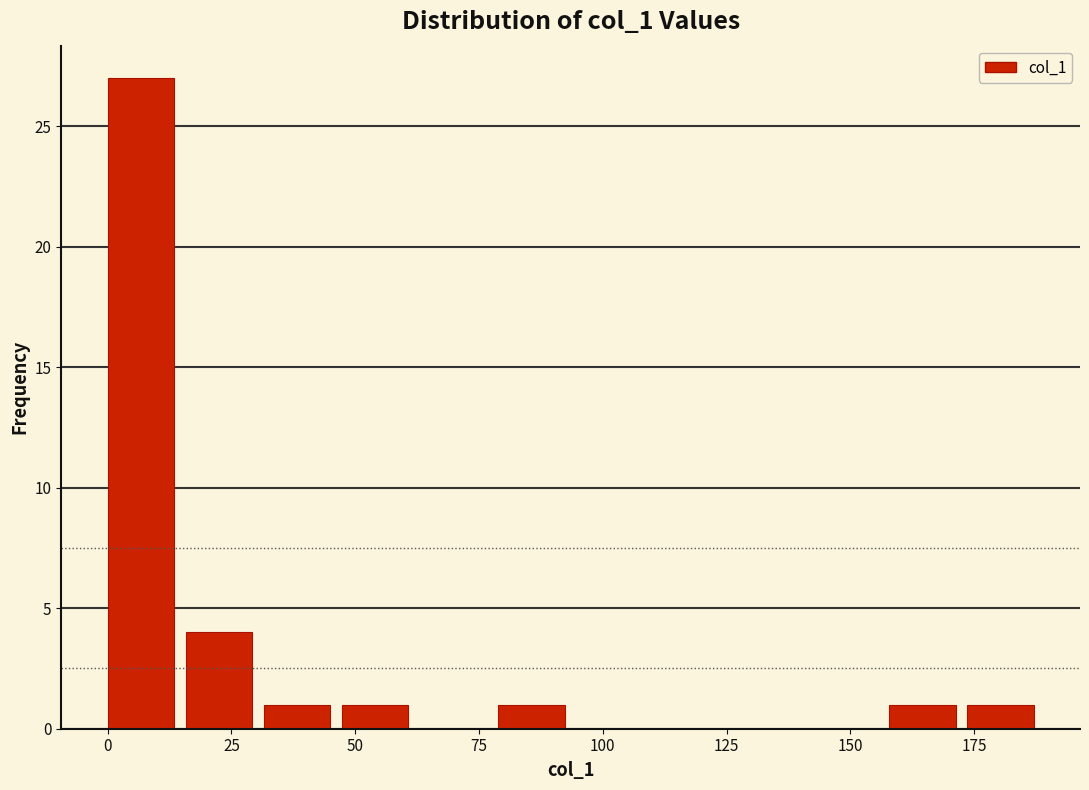

Around what value on the x-axis is the tallest bar? Give the approximate position of its centre, as read against the axis.

5